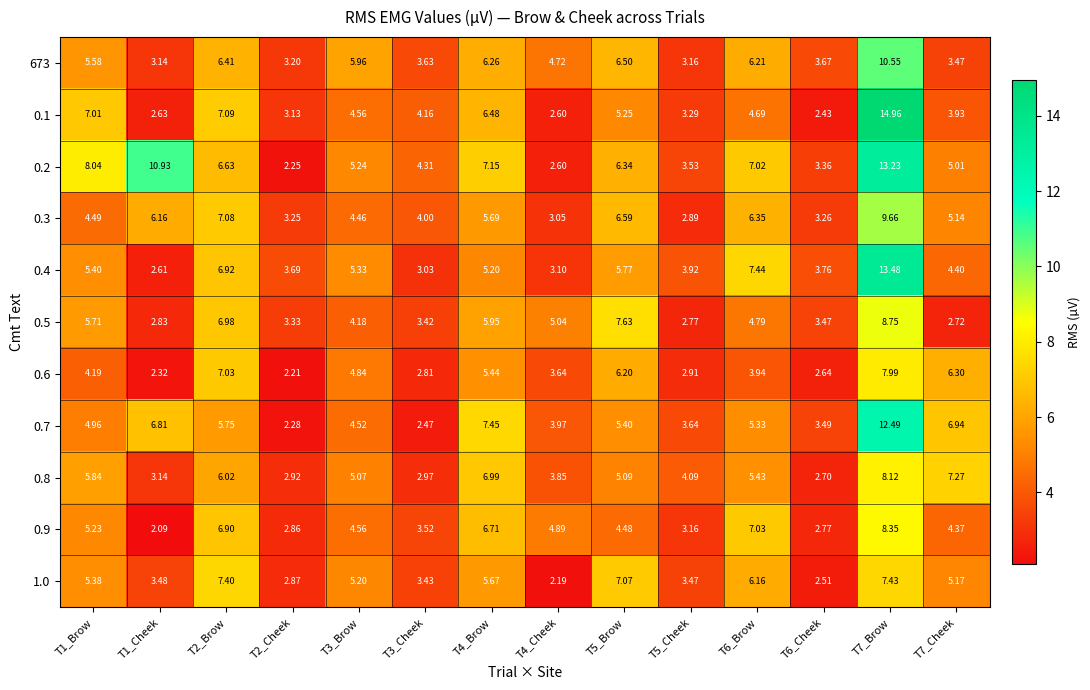

How many categories are shown in the chart?

14